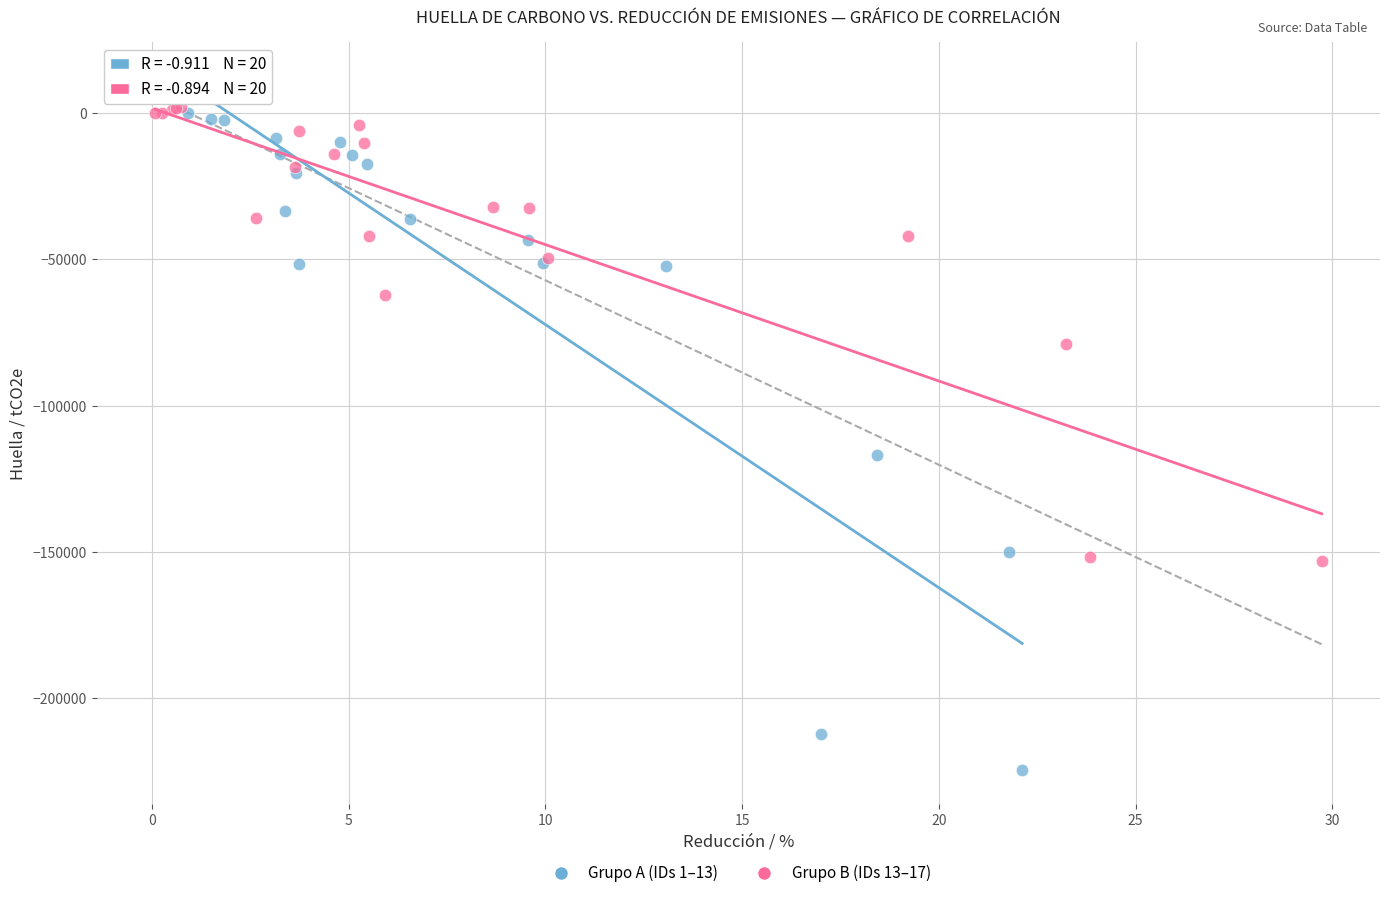

Which series has the largest Y range (max minus min)?

Grupo A (IDs 1–13)